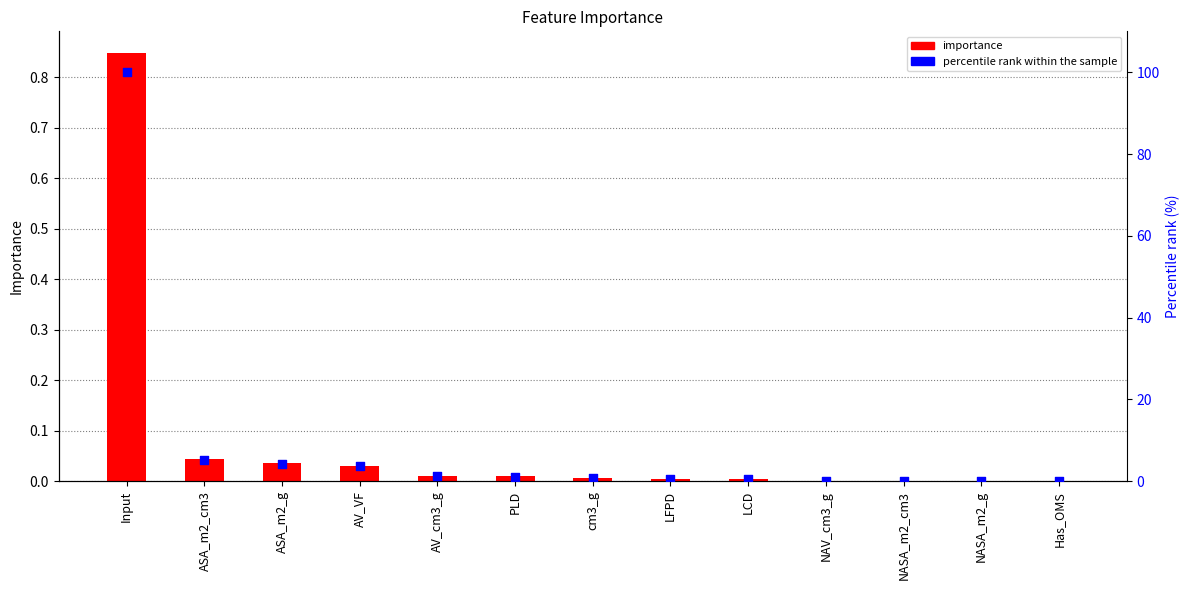

At how many categories does at least one series exceed 36?

1